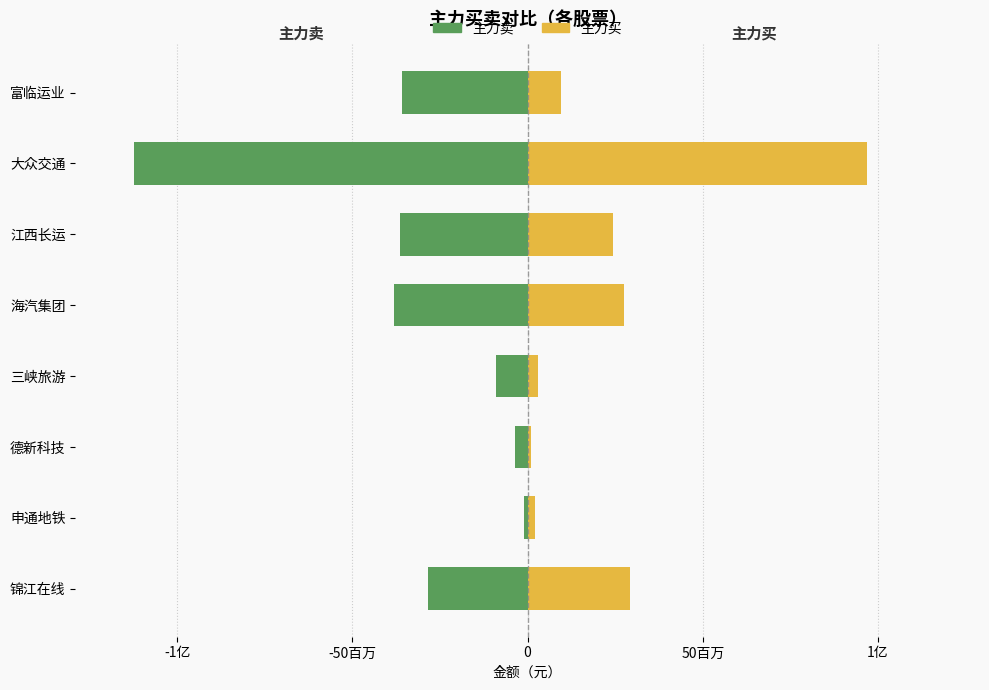

What is the difference between the maximum and minimum values in the 主力卖 series?

111129007